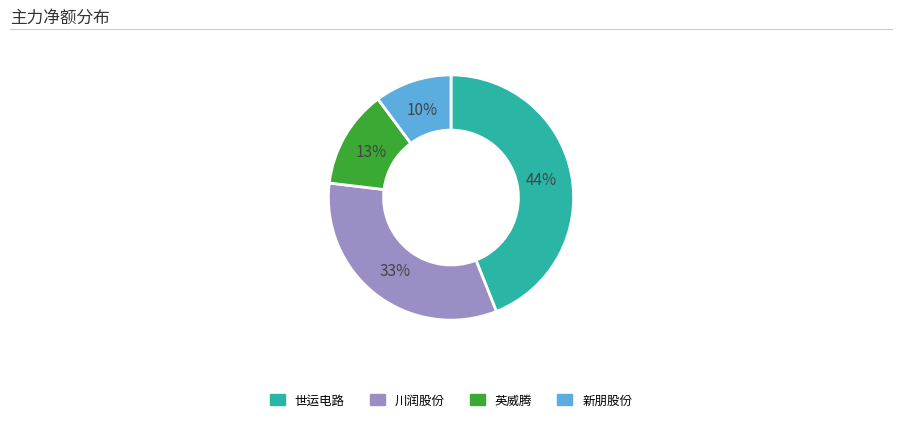

Does any single category account for the majority?

No